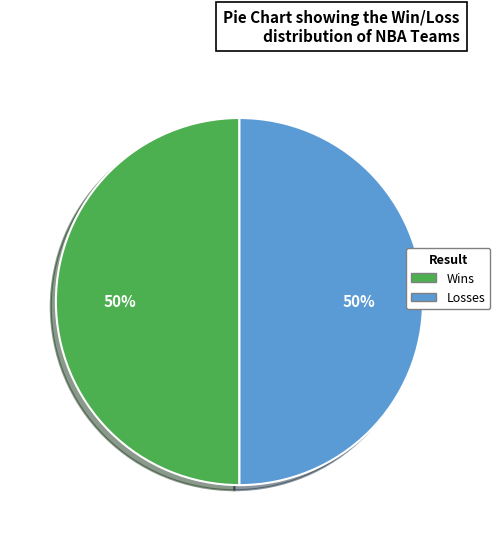

How many slices are in this pie chart?

2